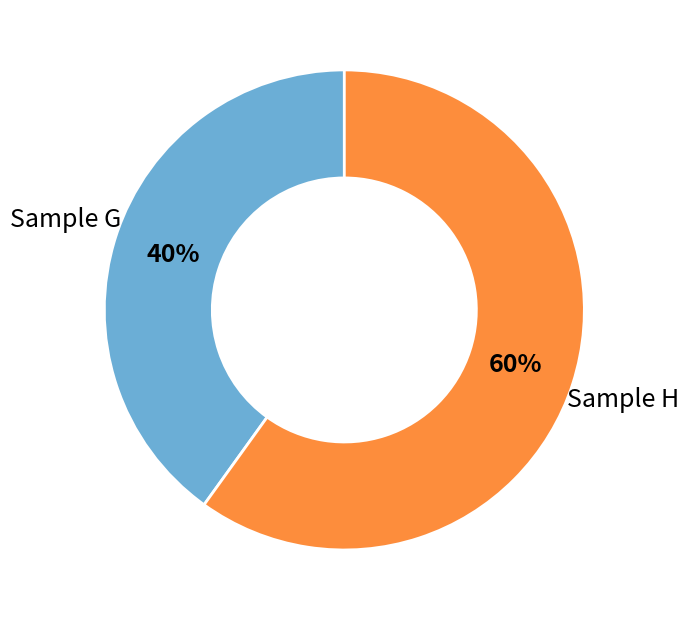

To the nearest percent, what is the average slice percentage?

50%